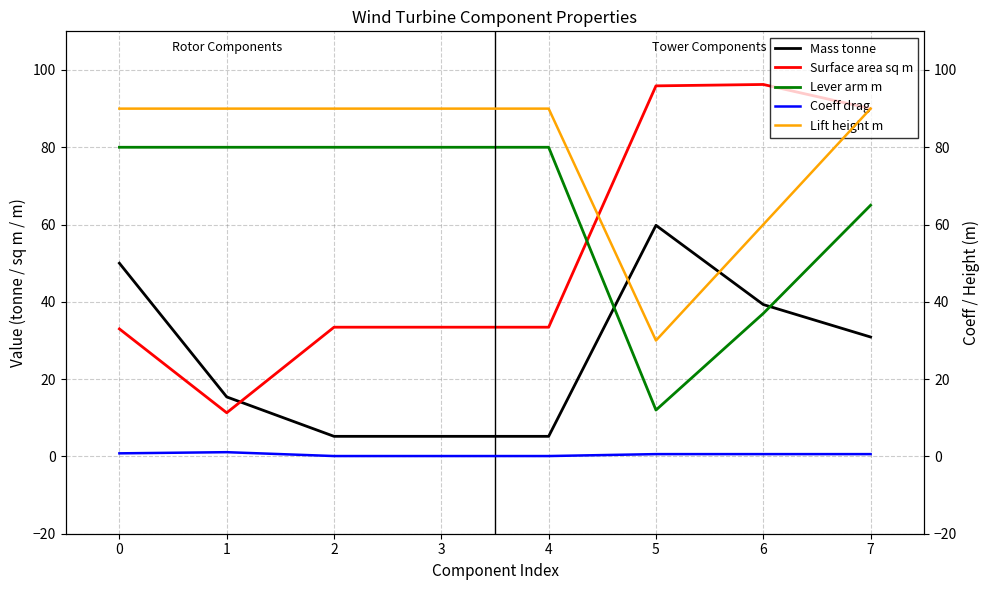

Which series changed the most between 3 and 5?

Lever arm m